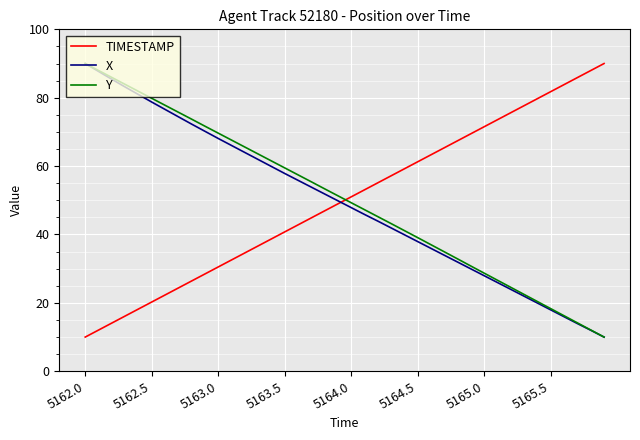

Count the number of categories in the chart.

40